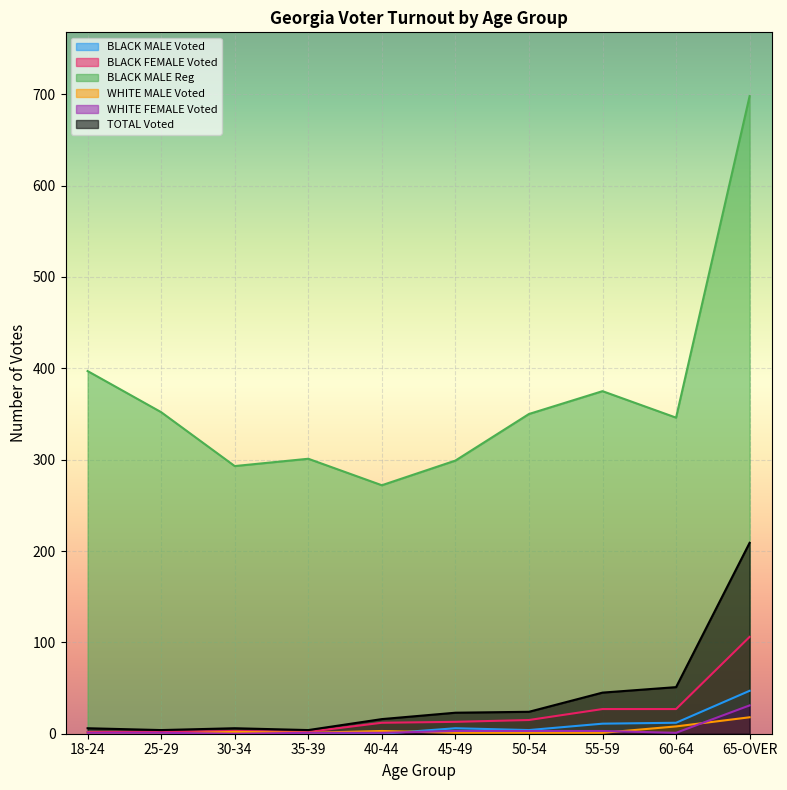

Rank the series by their maximum value, from lowest to highest.

WHITE MALE Voted, WHITE FEMALE Voted, BLACK MALE Voted, BLACK FEMALE Voted, TOTAL Voted, BLACK MALE Reg